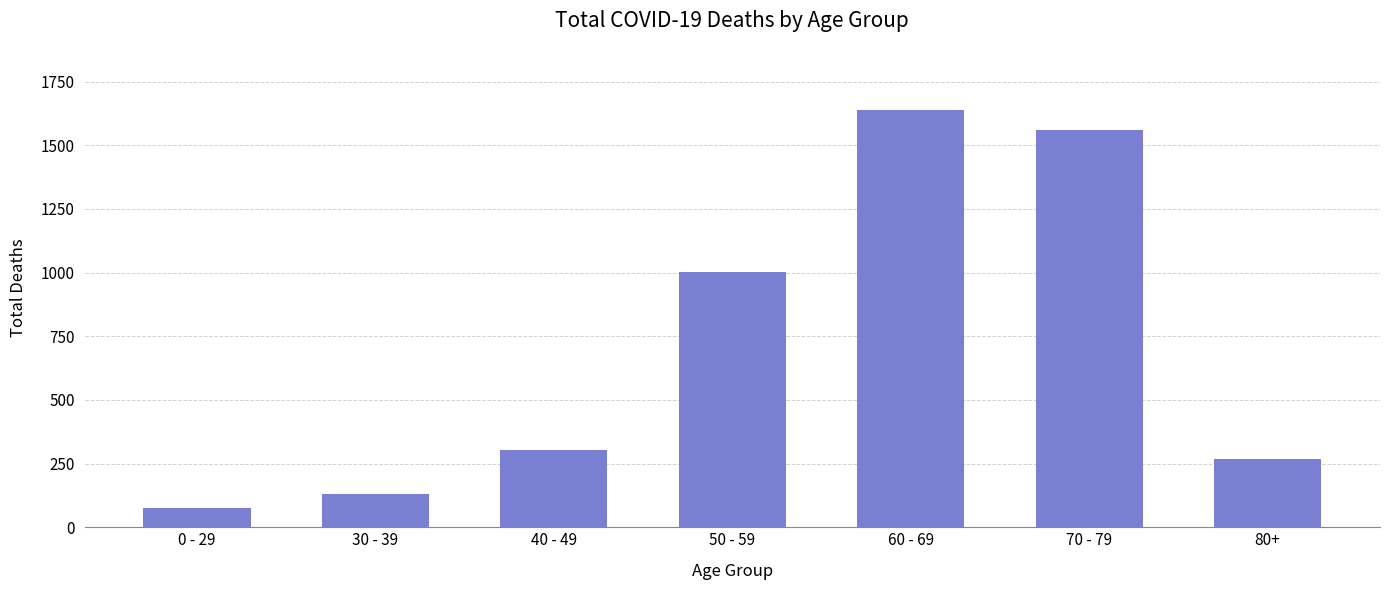

What is the difference between the values at 0 - 29 and 40 - 49?

225